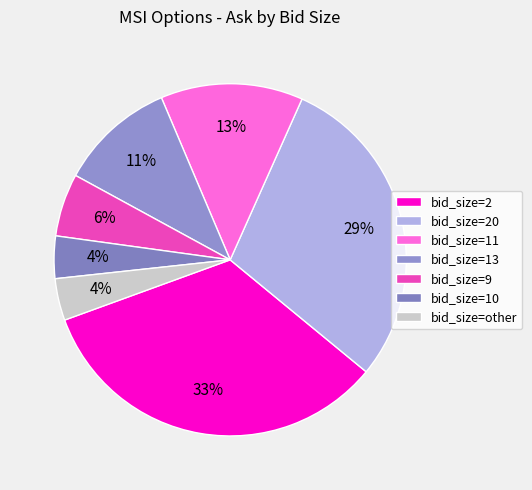

To the nearest percent, what is the average slice percentage?

14%